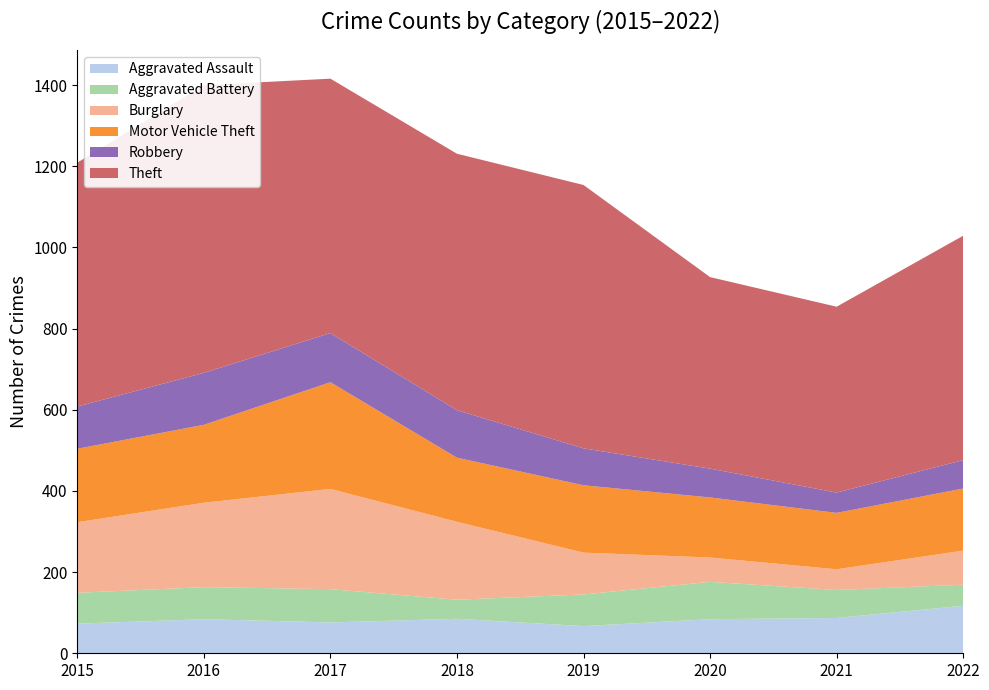

Reading left to right, what are all the values shown in this chart?

Aggravated Assault: 73	84	76	85	67	84	87	117
Aggravated Battery: 76	79	82	47	78	92	69	52
Burglary: 174	208	247	192	103	60	51	84
Motor Vehicle Theft: 181	192	263	158	166	148	139	153
Robbery: 104	128	121	117	91	71	50	70
Theft: 601	709	627	632	649	472	458	553